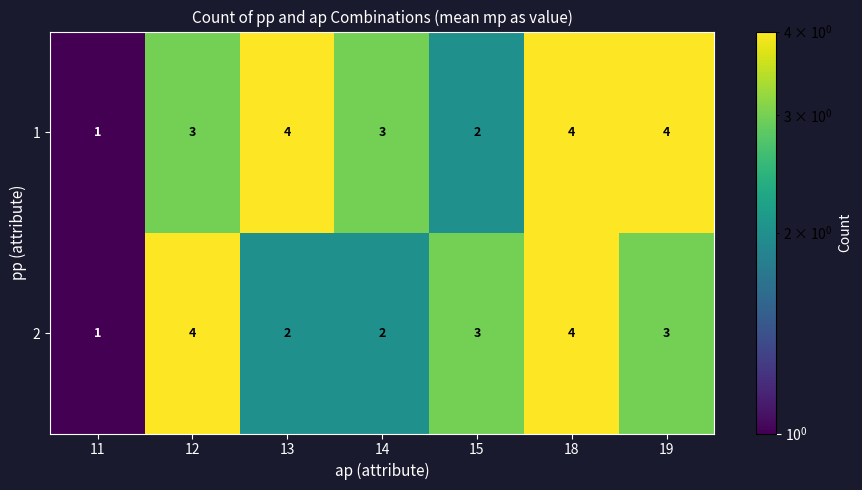

What is the sum of all 1 values?

21